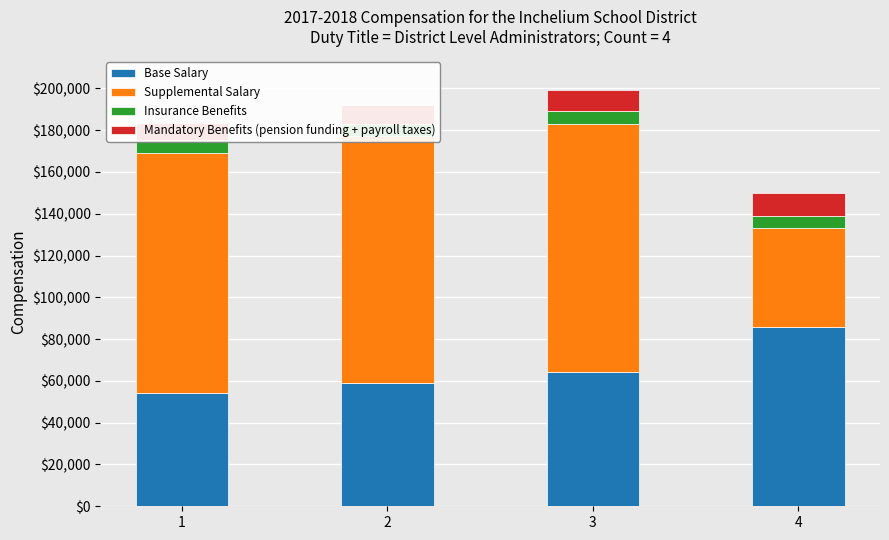

What is the value of the Supplemental Salary bar at the 1st from the left?

115105.0